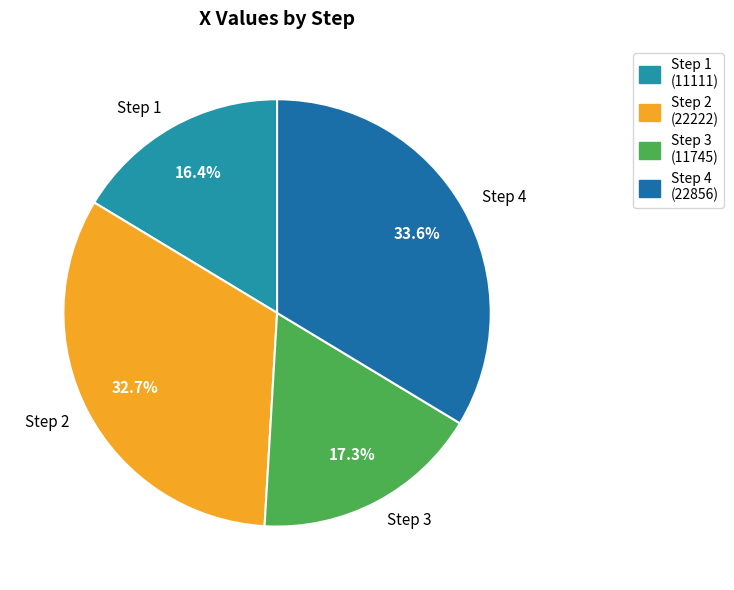

How much of the chart is everything except Step 1?

83.6%